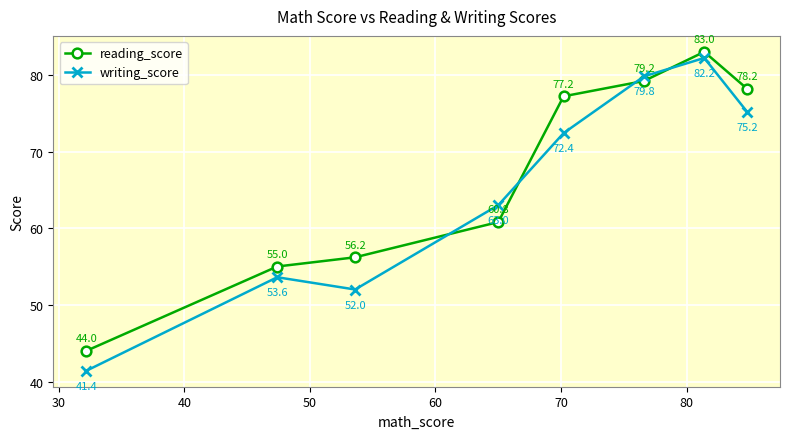

Rank the series by their maximum value, from highest to lowest.

reading_score, writing_score